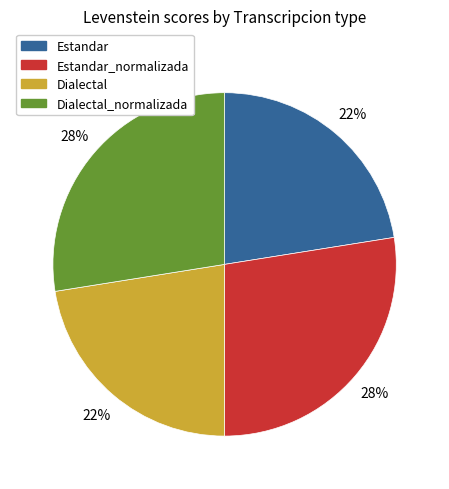

What percentage is the Estandar_normalizada slice, to the nearest percent?

28%